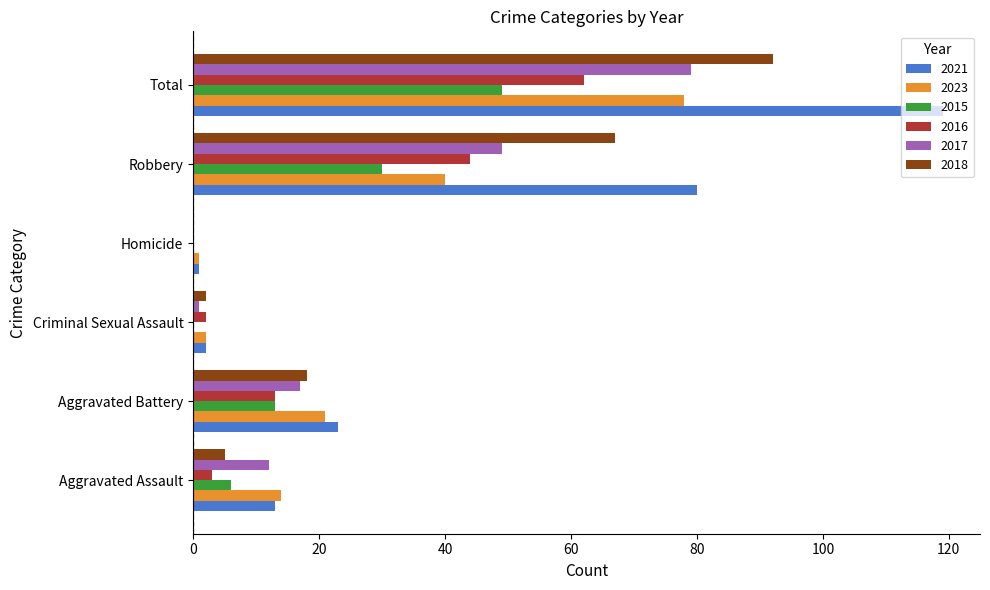

How many series are shown in this chart?

6